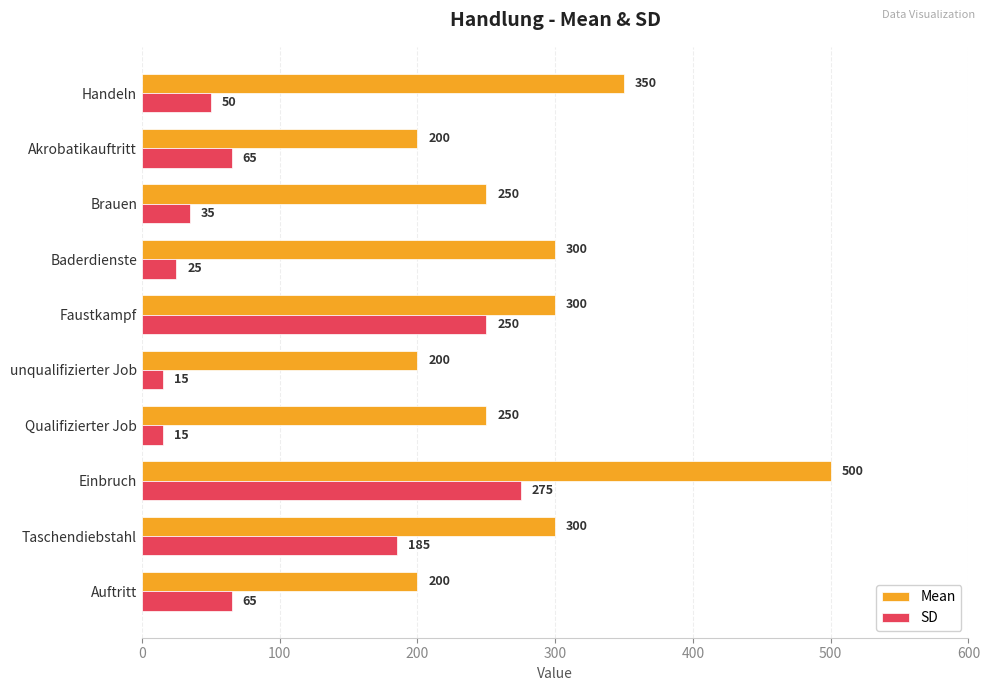

Where is SD nearest to the value 145?

Taschendiebstahl